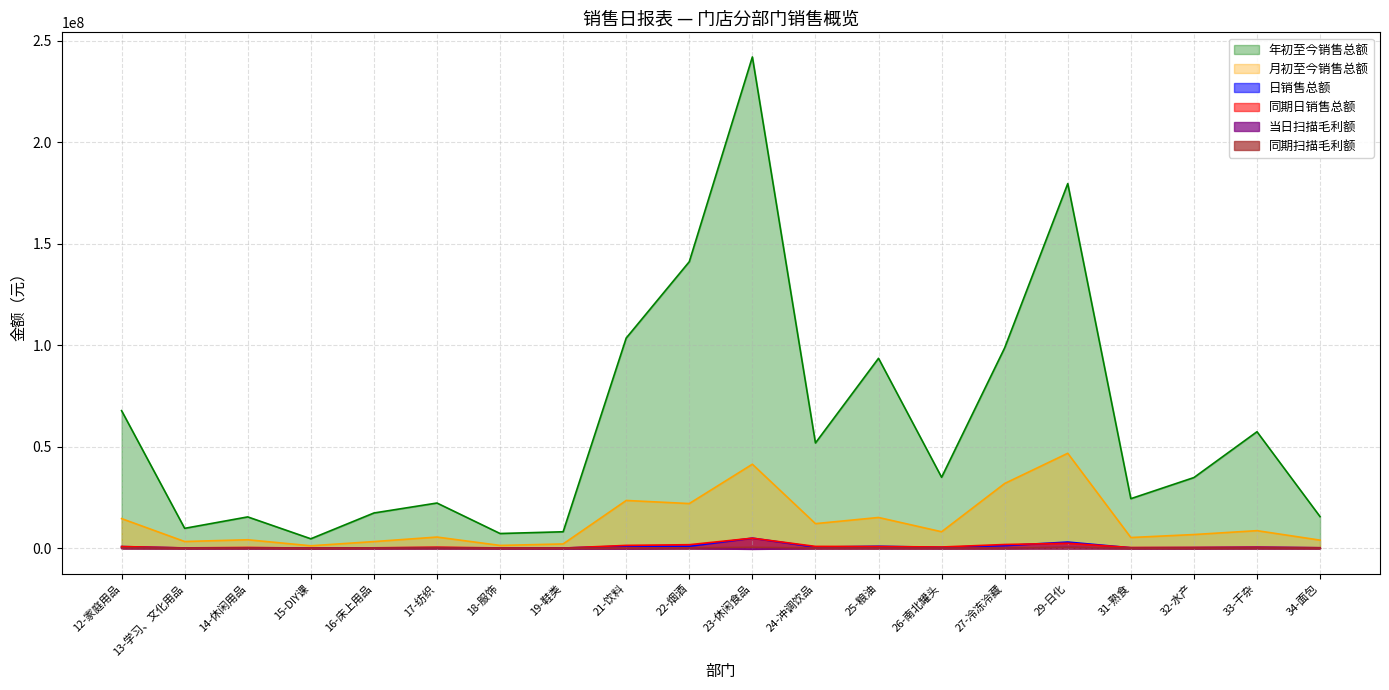

True or false: 年初至今销售总额 and 同期扫描毛利额 intersect in this chart.

False